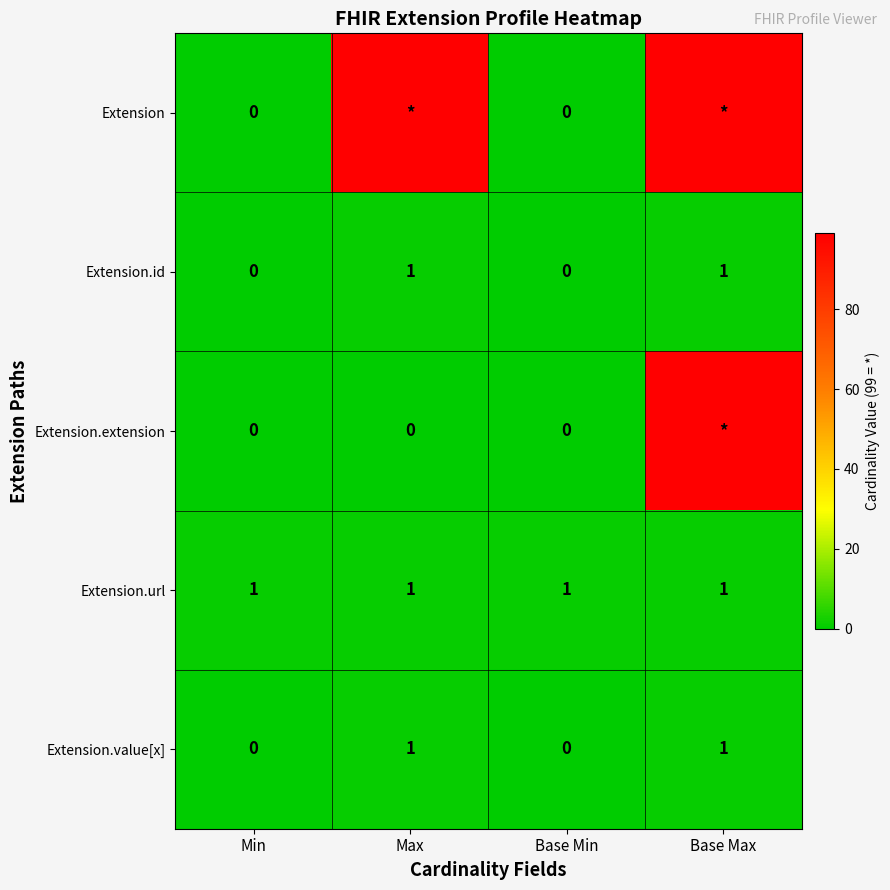

Is it true that Extension.url equals 1 at Max?

True